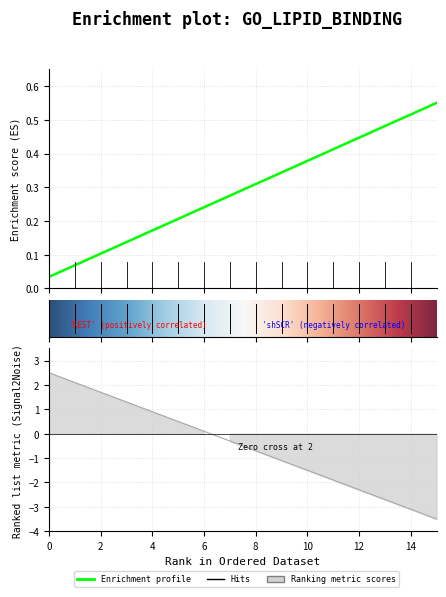

What is the label of the 4th point from the left?

8